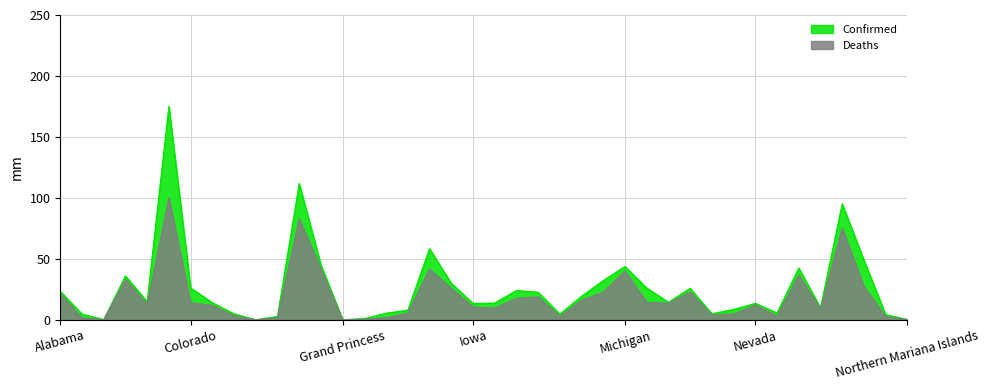

At which category does Confirmed reach its first local valley?

American Samoa